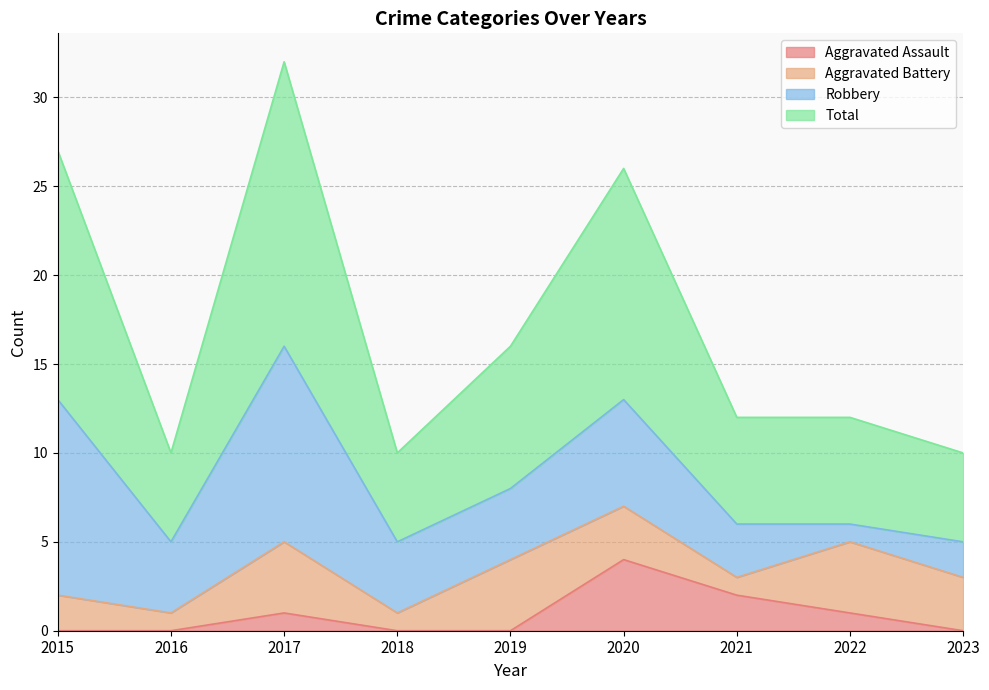

At which label does Aggravated Assault reach its peak?

2020